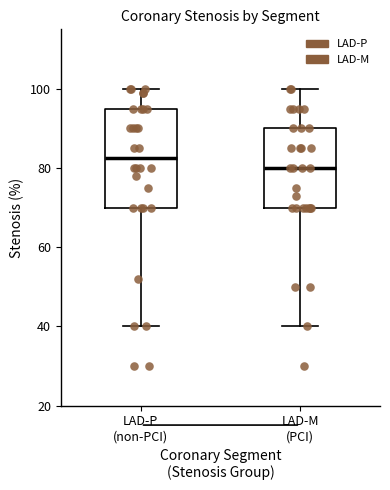

Which box's median line is the lowest?

LAD-M (PCI)